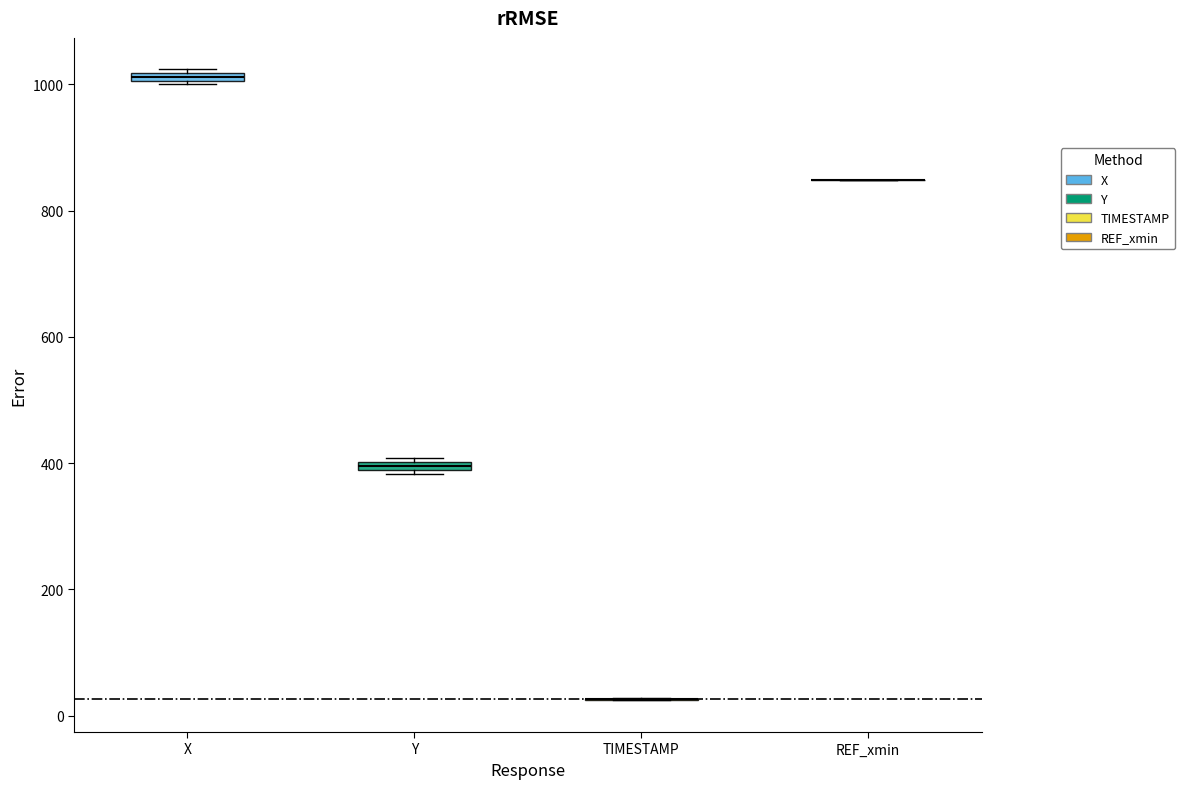

Where is the upper edge of the box for Y on the y-axis? The values are not printed on the chart, so give them approximately, as read against the axis.

400